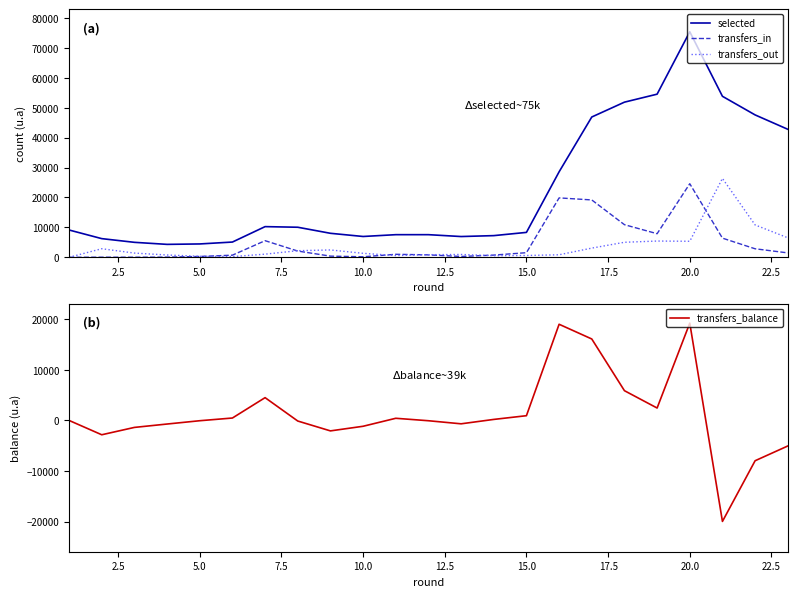

True or false: transfers_in and selected intersect in this chart.

False